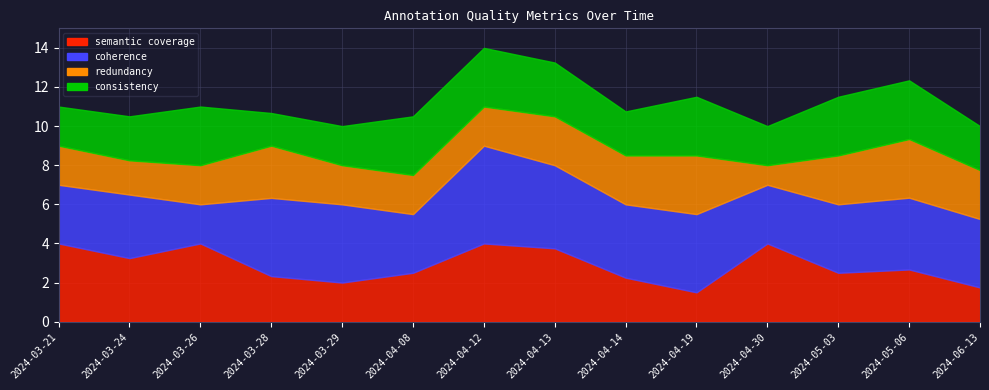

Reading left to right, list all the values displayed in this chart.

semantic_coverage: 2024-03-21=4.0	2024-03-24=3.2	2024-03-26=4.0	2024-03-28=2.3	2024-03-29=2.0	2024-04-08=2.5	2024-04-12=4.0	2024-04-13=3.8	2024-04-14=2.2	2024-04-19=1.5	2024-04-30=4.0	2024-05-03=2.5	2024-05-06=2.7	2024-06-13=1.8
coherence: 2024-03-21=3.0	2024-03-24=3.2	2024-03-26=2.0	2024-03-28=4.0	2024-03-29=4.0	2024-04-08=3.0	2024-04-12=5.0	2024-04-13=4.2	2024-04-14=3.8	2024-04-19=4.0	2024-04-30=3.0	2024-05-03=3.5	2024-05-06=3.7	2024-06-13=3.5
redundancy: 2024-03-21=2.0	2024-03-24=1.8	2024-03-26=2.0	2024-03-28=2.7	2024-03-29=2.0	2024-04-08=2.0	2024-04-12=2.0	2024-04-13=2.5	2024-04-14=2.5	2024-04-19=3.0	2024-04-30=1.0	2024-05-03=2.5	2024-05-06=3.0	2024-06-13=2.5
consistency: 2024-03-21=2.0	2024-03-24=2.2	2024-03-26=3.0	2024-03-28=1.7	2024-03-29=2.0	2024-04-08=3.0	2024-04-12=3.0	2024-04-13=2.8	2024-04-14=2.2	2024-04-19=3.0	2024-04-30=2.0	2024-05-03=3.0	2024-05-06=3.0	2024-06-13=2.2